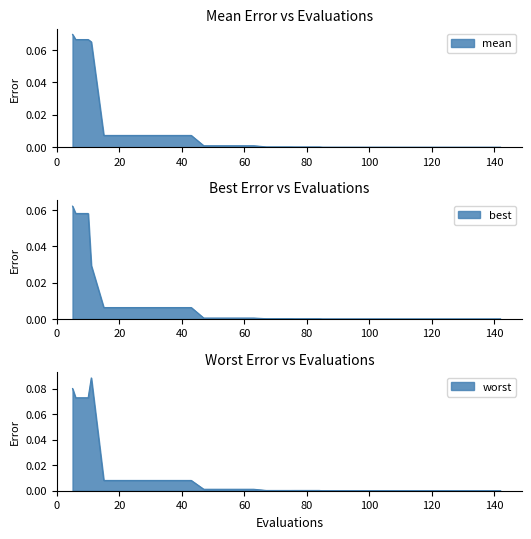

Between 35 and 116, which series saw the biggest shift?

worst